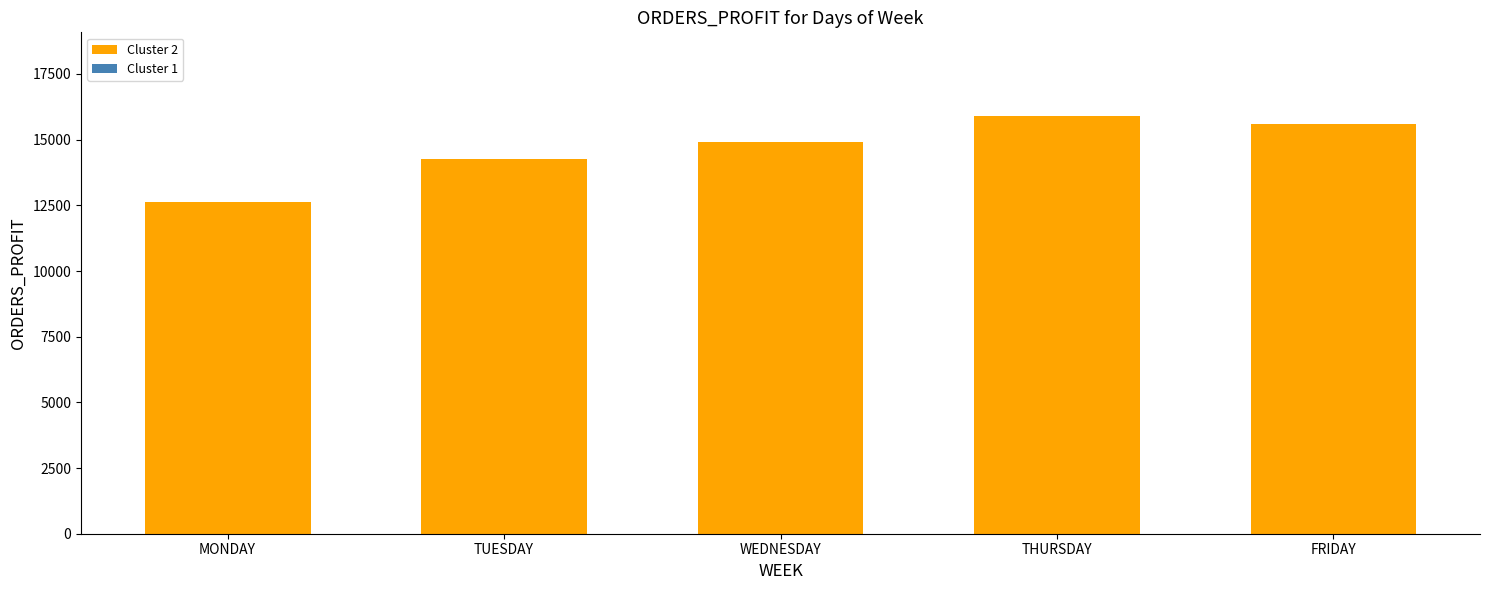

True or false: the data shows 15582.0 at FRIDAY.

True